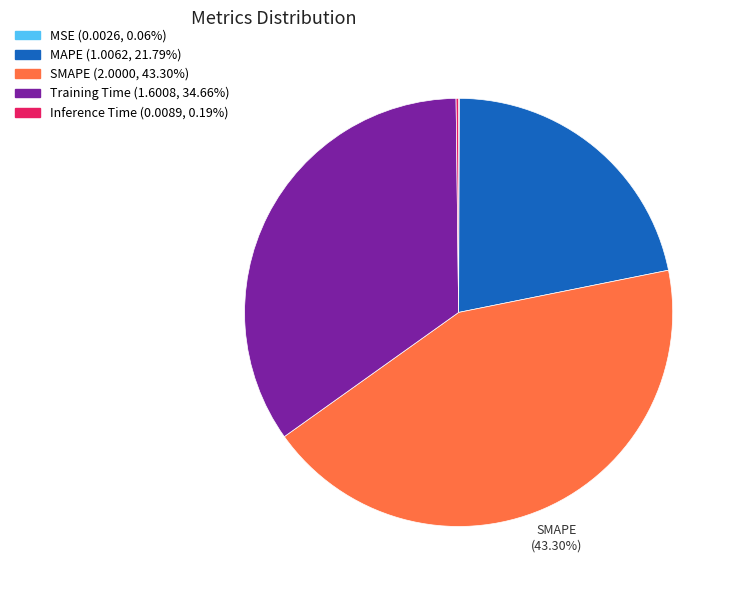

Does any single category account for the majority?

No